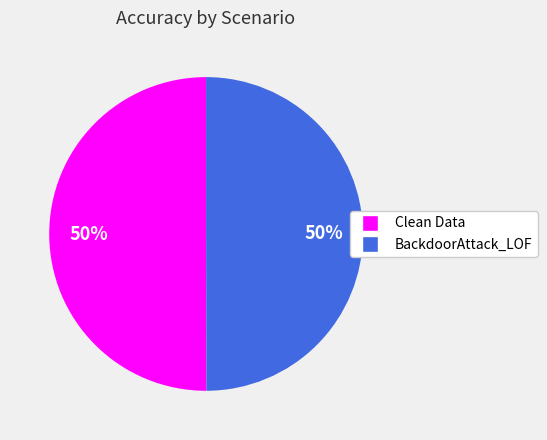

To the nearest percent, what percentage of the pie is BackdoorAttack_LOF?

50%